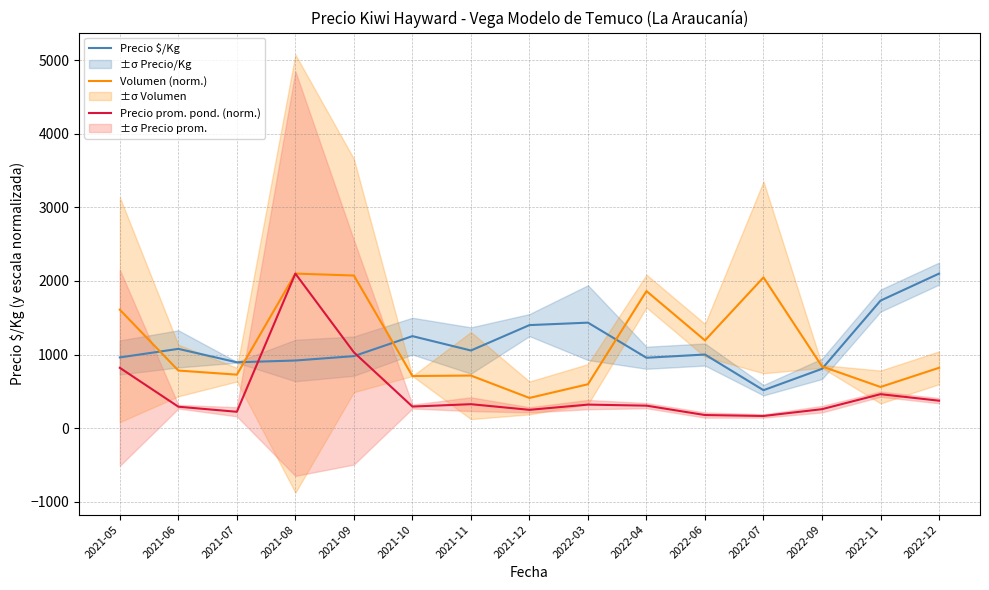

What is the sum of all Volumen (norm.) values?

17038.5